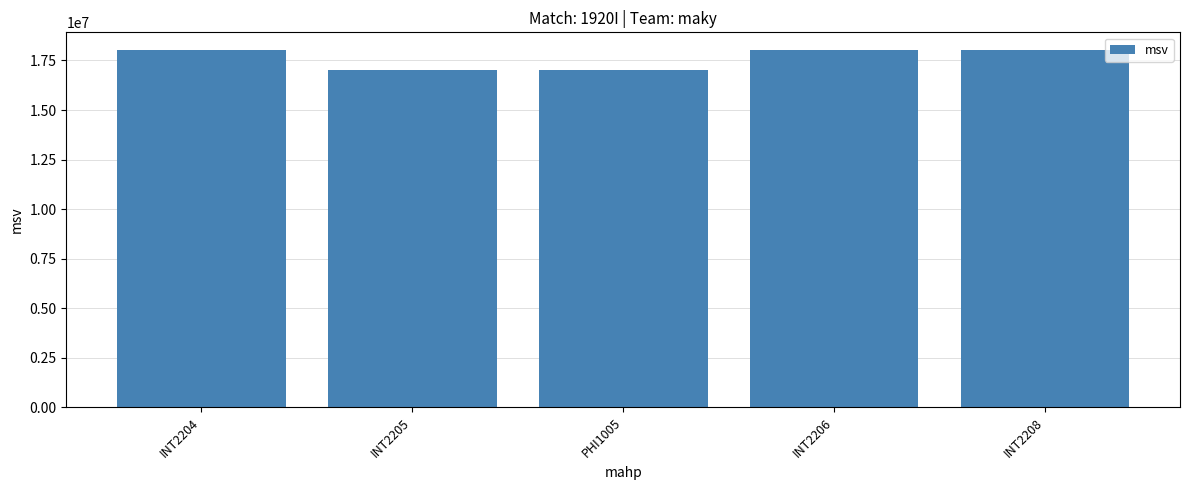

What is the value of the 5th bar from the left?

18020005